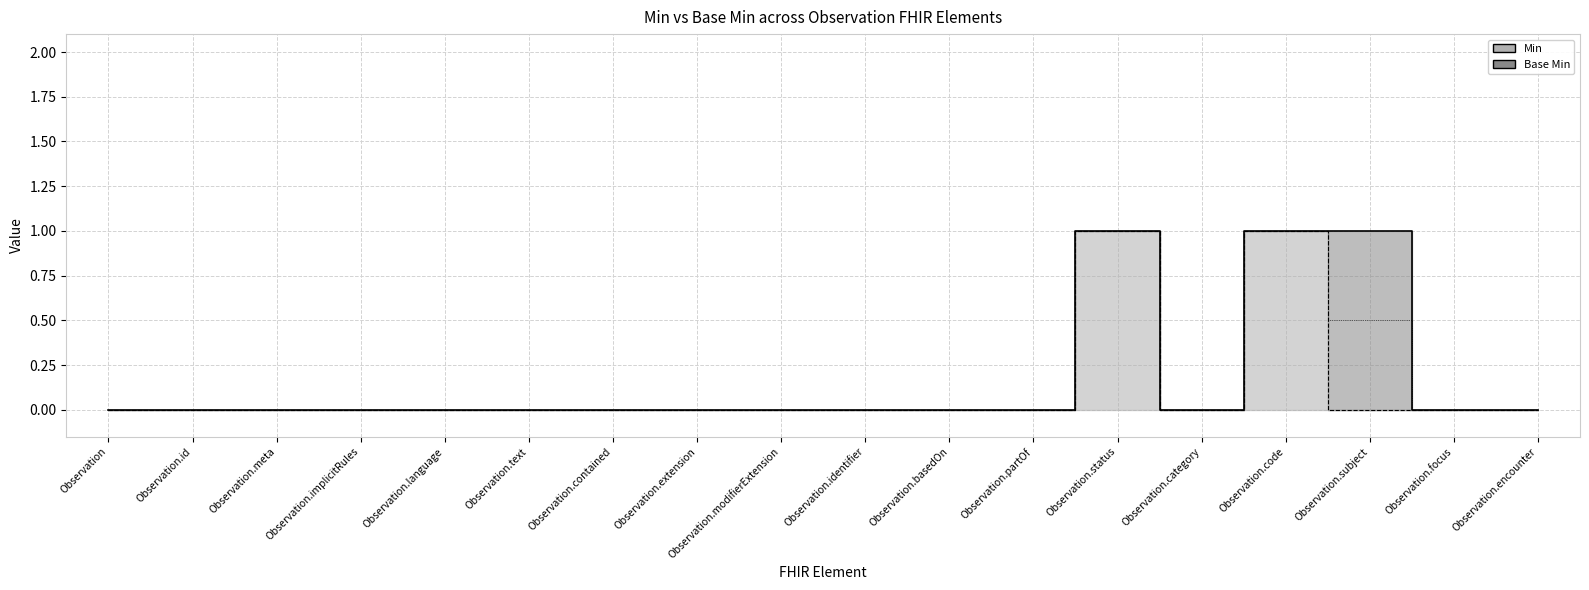

Which category has the highest value across all series?

Observation.status